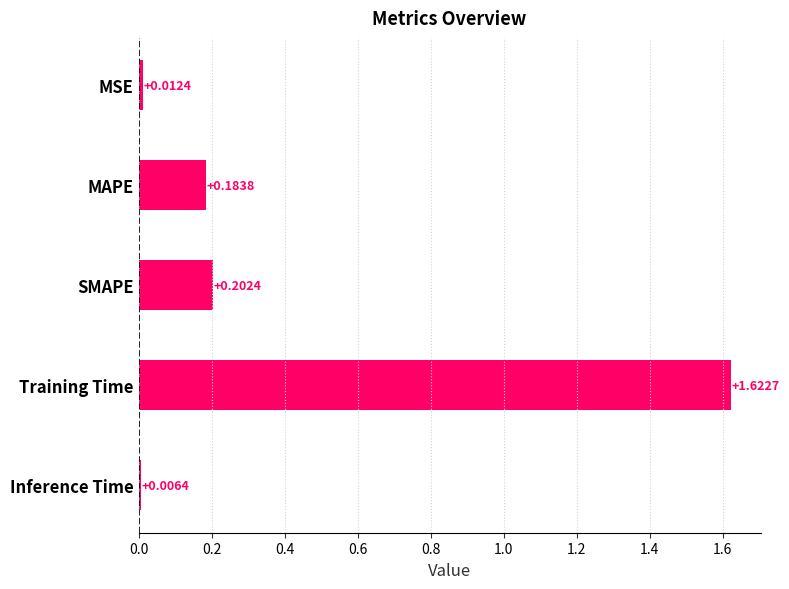

What is the label of the 2nd bar from the bottom?

Training Time